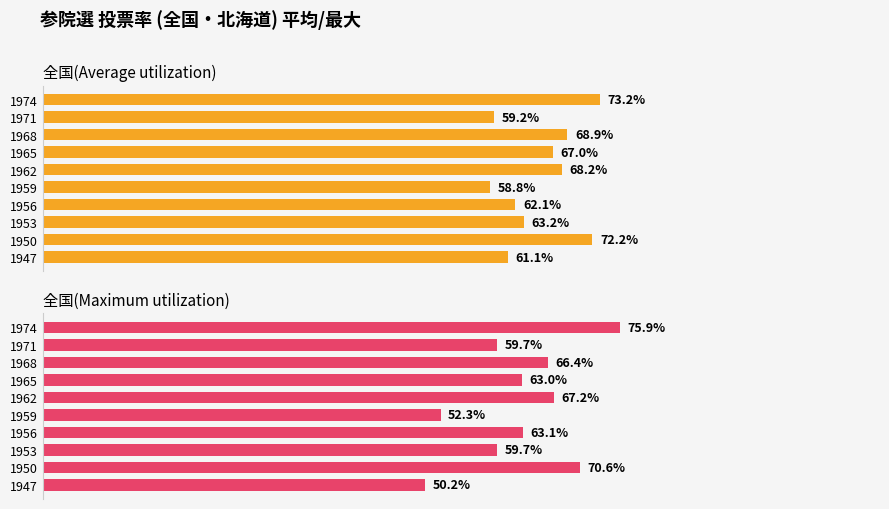

Which series has the largest total across all categories?

全国(Average utilization)